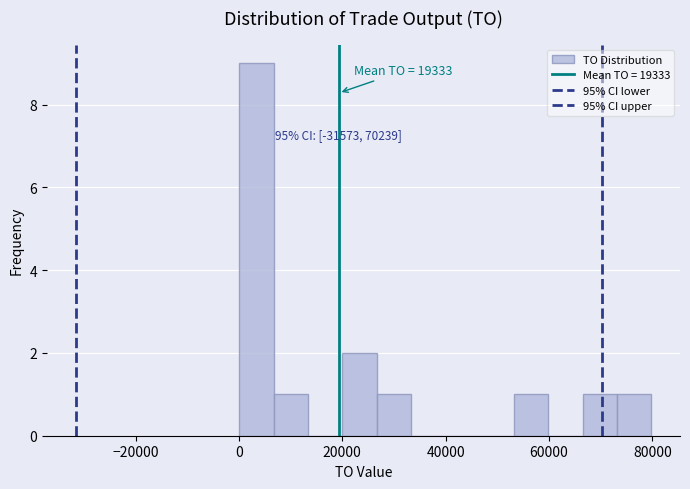

Around what value on the x-axis is the tallest bar? Give the approximate position of its centre, as read against the axis.

4000